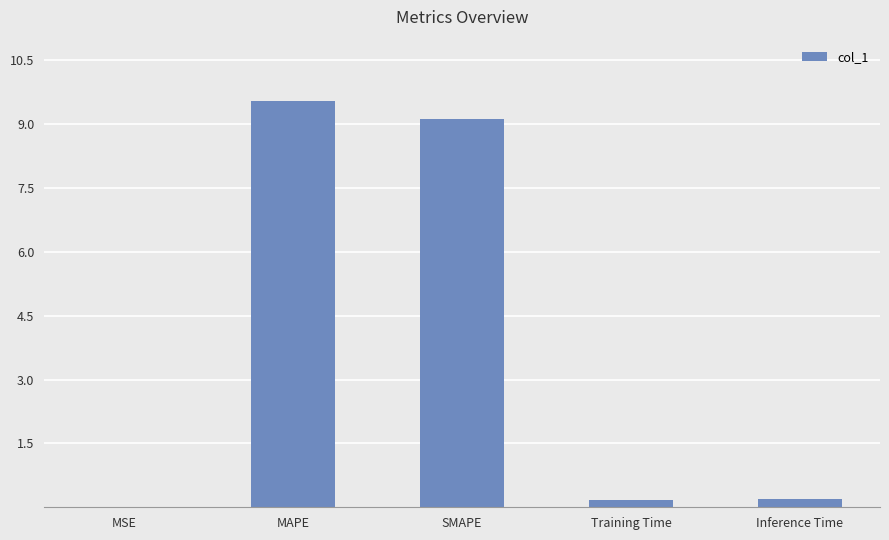

What is the maximum value shown in the chart?

9.6